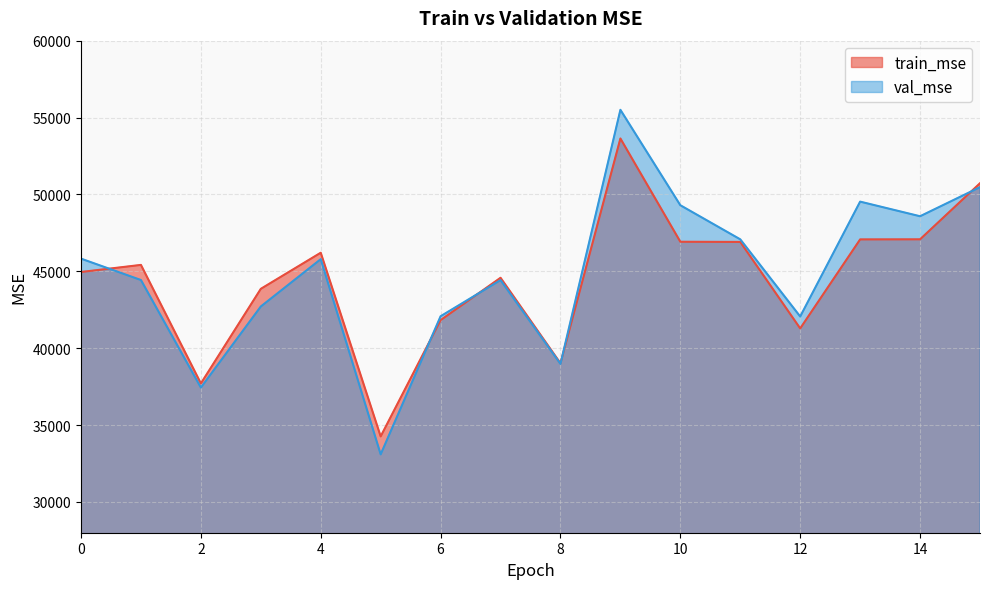

Rank the series at 12 from highest to lowest value.

val_mse, train_mse